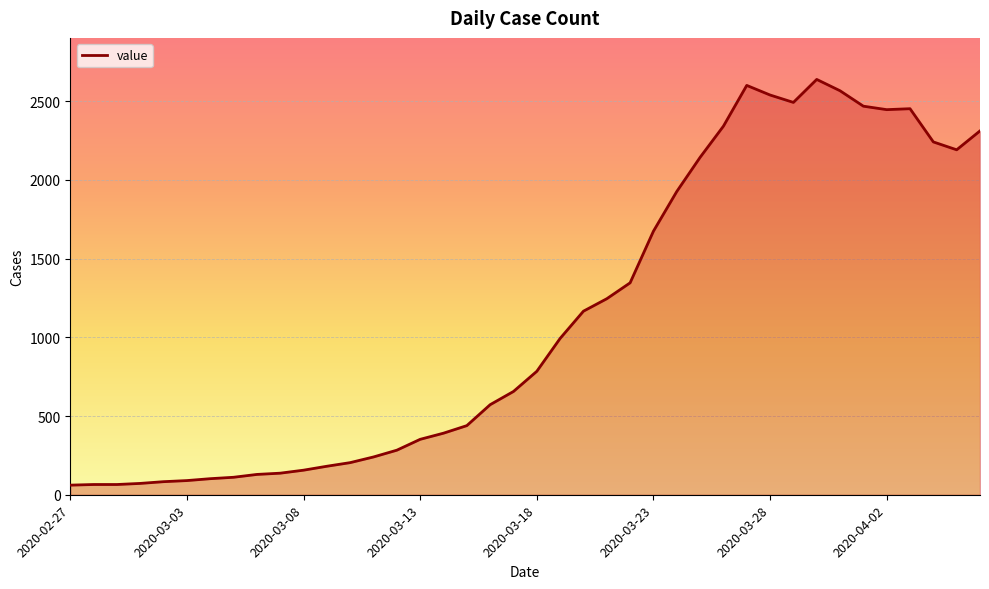

What is the smallest value displayed?

61